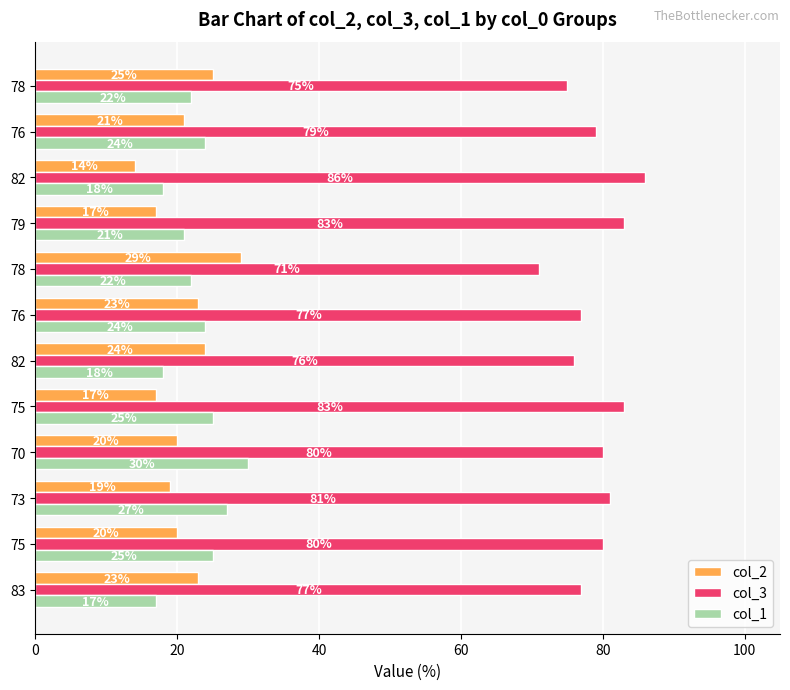

Count the number of categories in the chart.

12